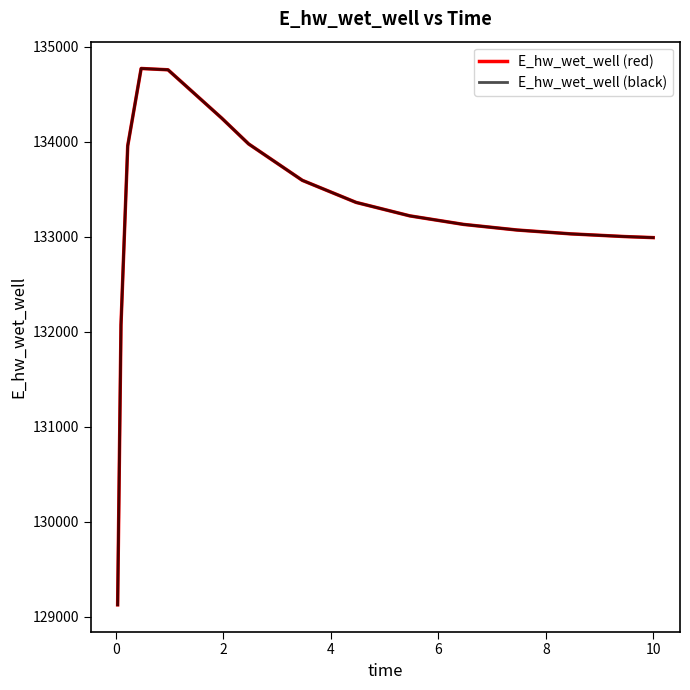

Does the chart display data point markers on the line(s)?

No